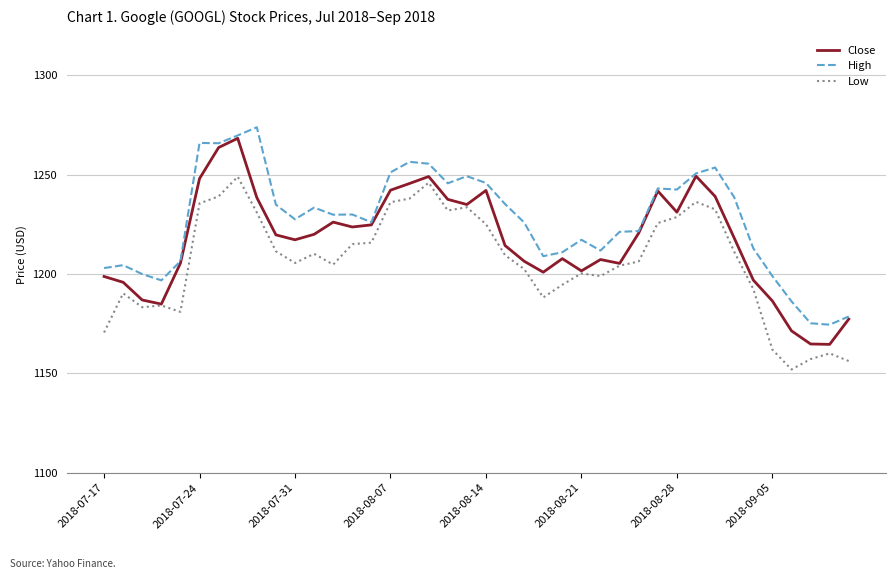

How many values in the High series are below 1229?

20